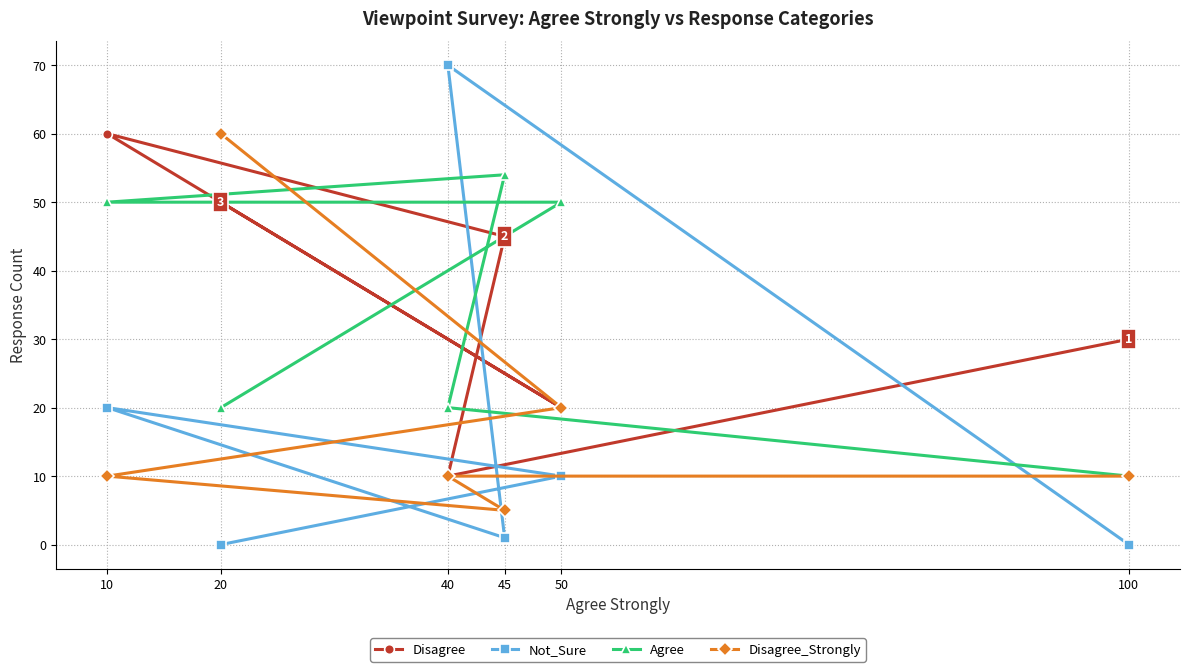

Does the chart have visible grid lines?

Yes